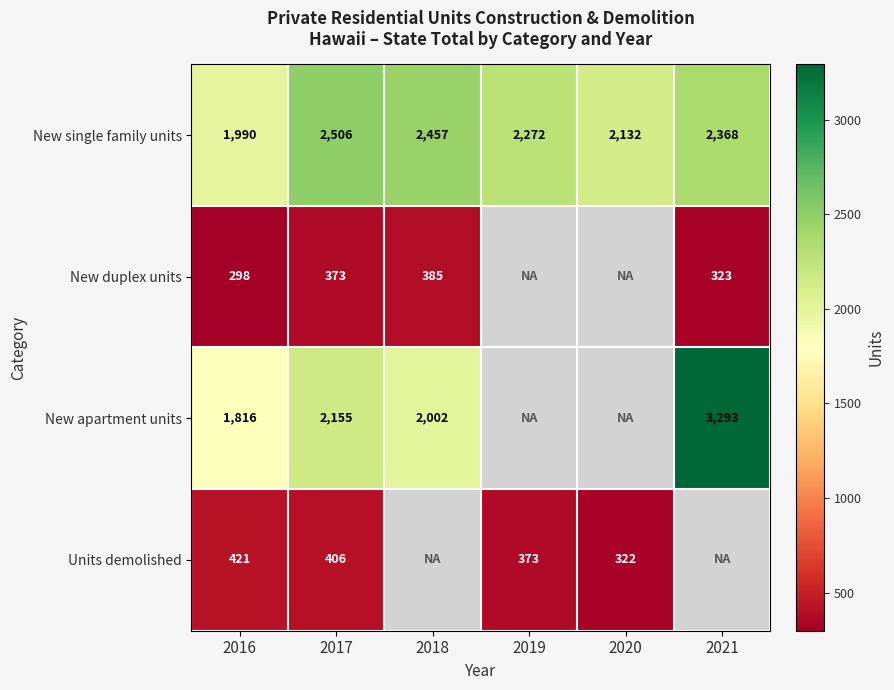

Count the number of categories in the chart.

6